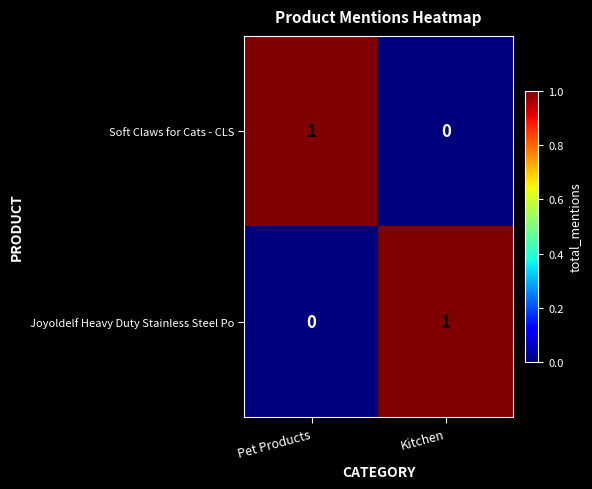

The value of Soft Claws for Cats - CLS at Pet Products is 1. True or false?

True